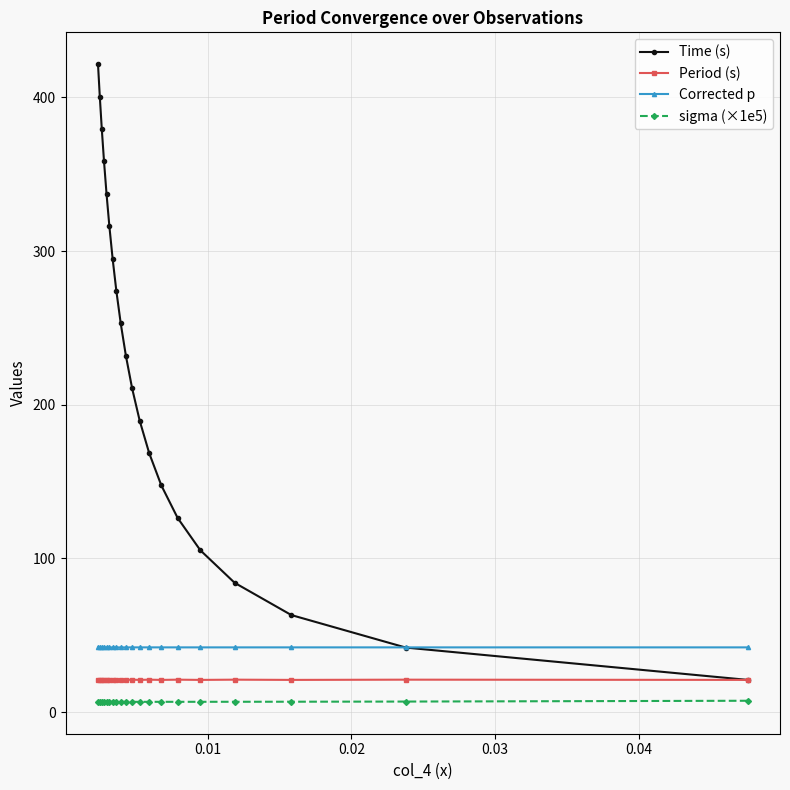

Which series has the largest range (max minus min)?

Time (s)